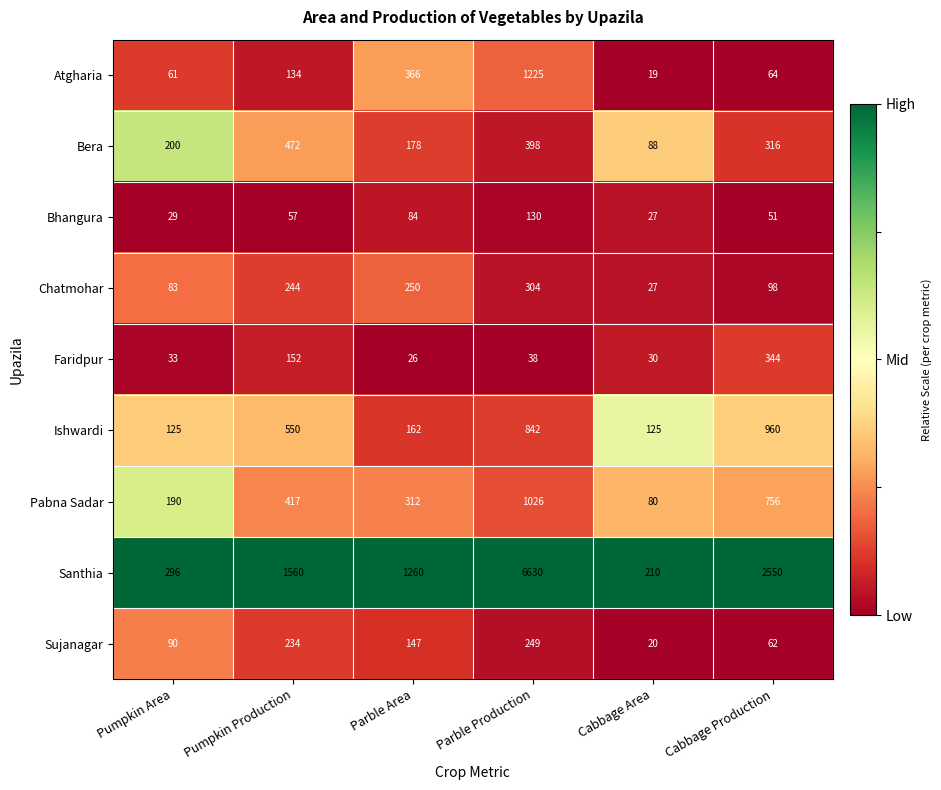

What is the average value of the Pabna Sadar series?

464